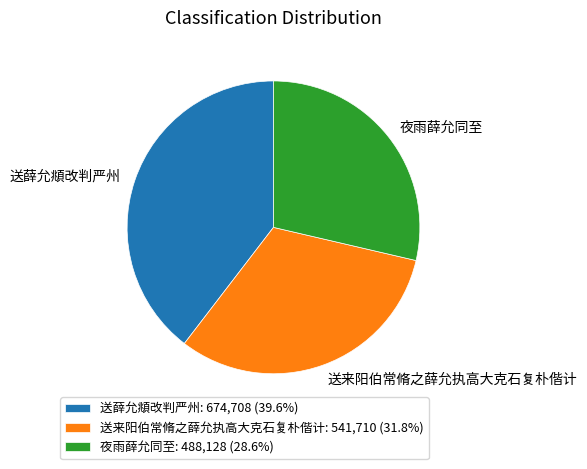

Rank the categories by value from lowest to highest.

夜雨薛允同至, 送来阳伯常脩之薛允执高大克石复朴偕计, 送薛允頫改判严州